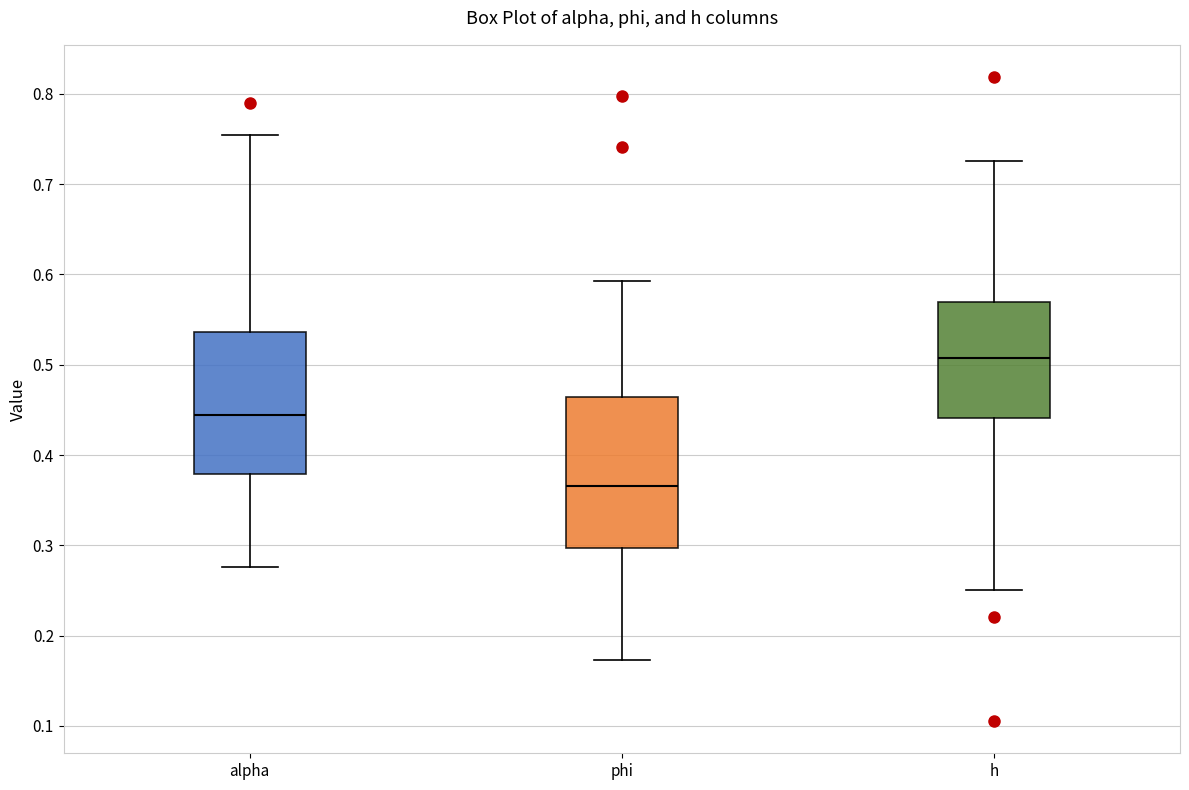

Which box's median line is the lowest?

phi